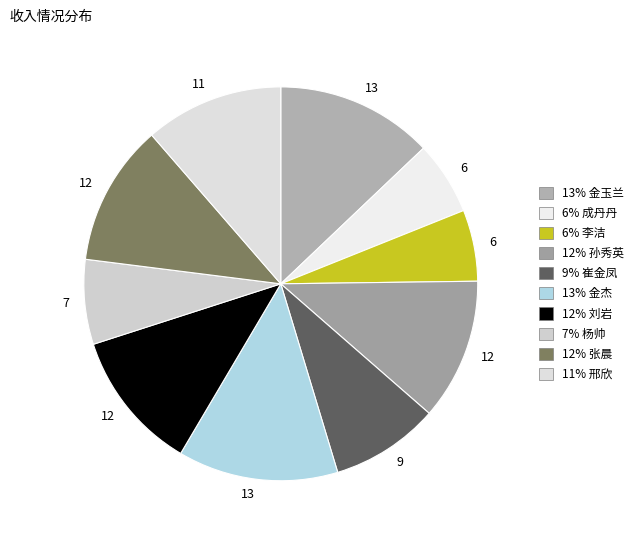

How many slices are in this pie chart?

10